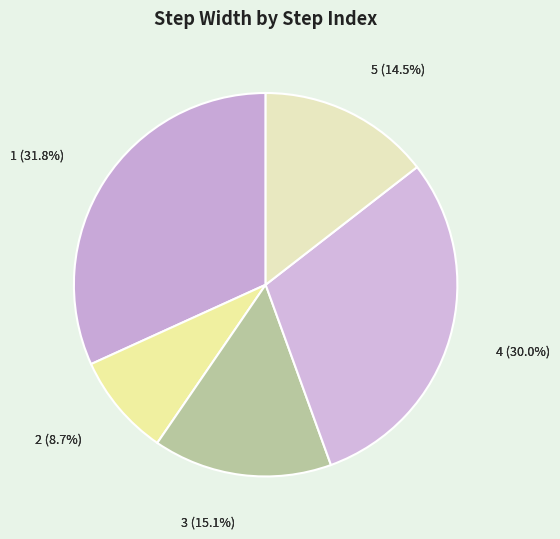

To the nearest percent, what is the difference between the 5 and 1 slice percentages?

17%